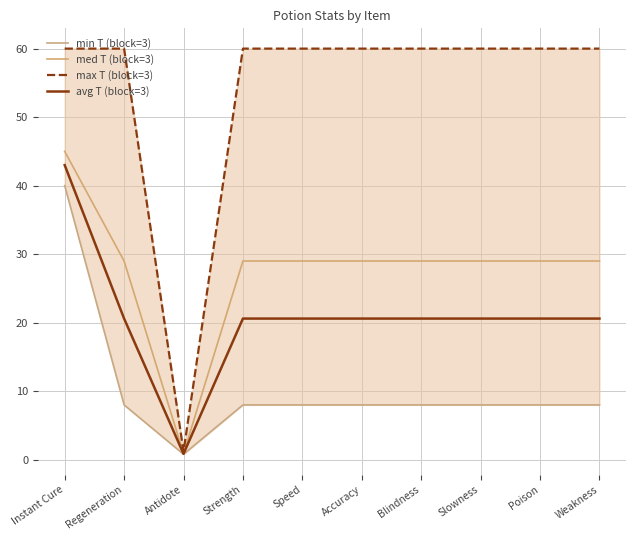

Is this an area chart (filled region under the line)?

No